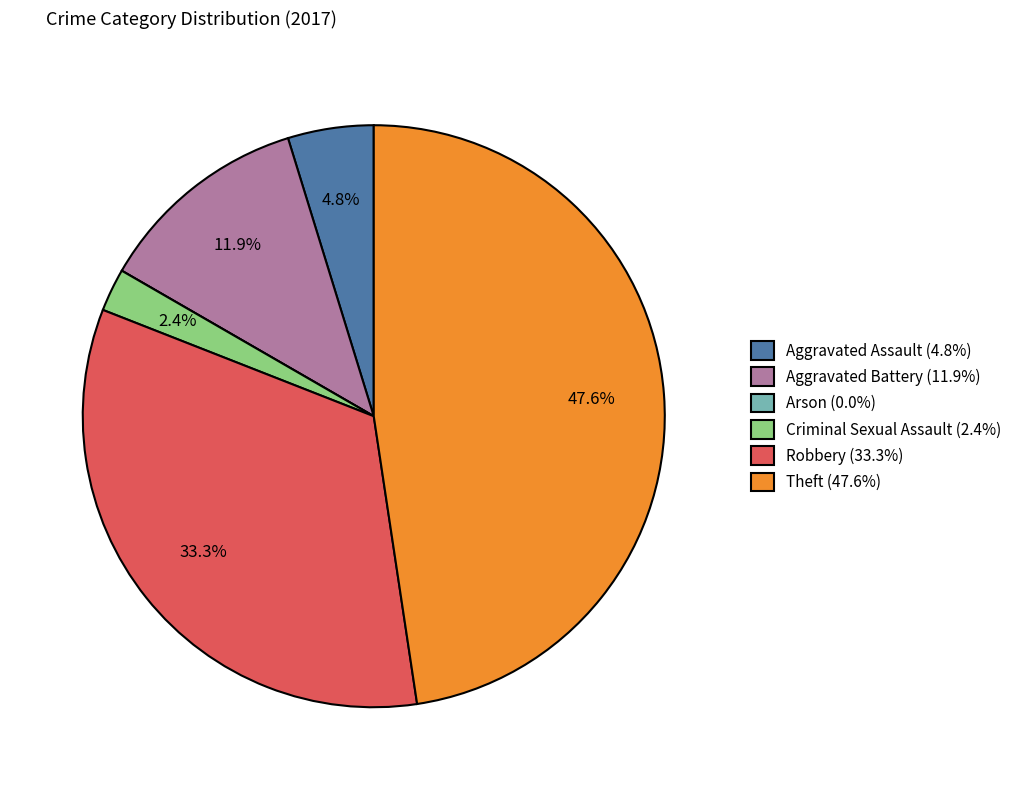

To the nearest percent, what is the difference between the largest and smallest slice percentages?

48%